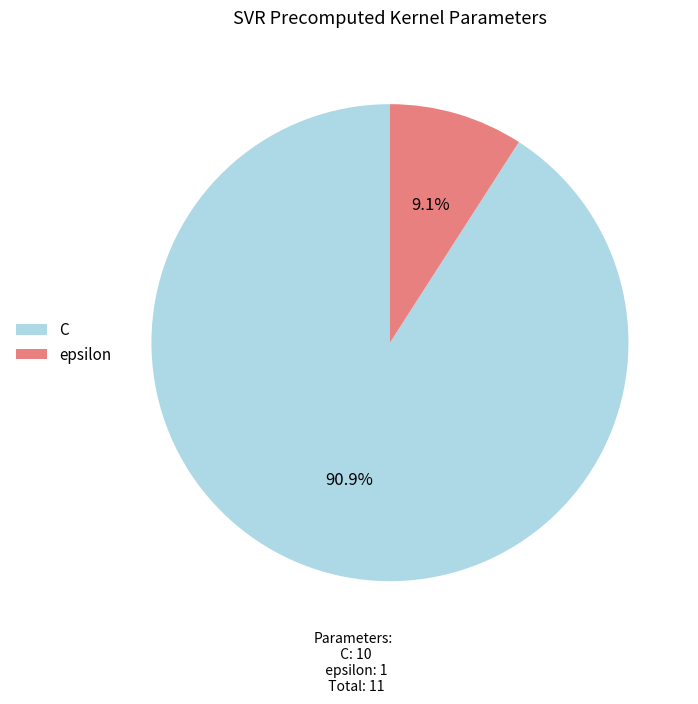

To the nearest percent, what is the difference between the epsilon and C slice percentages?

82%